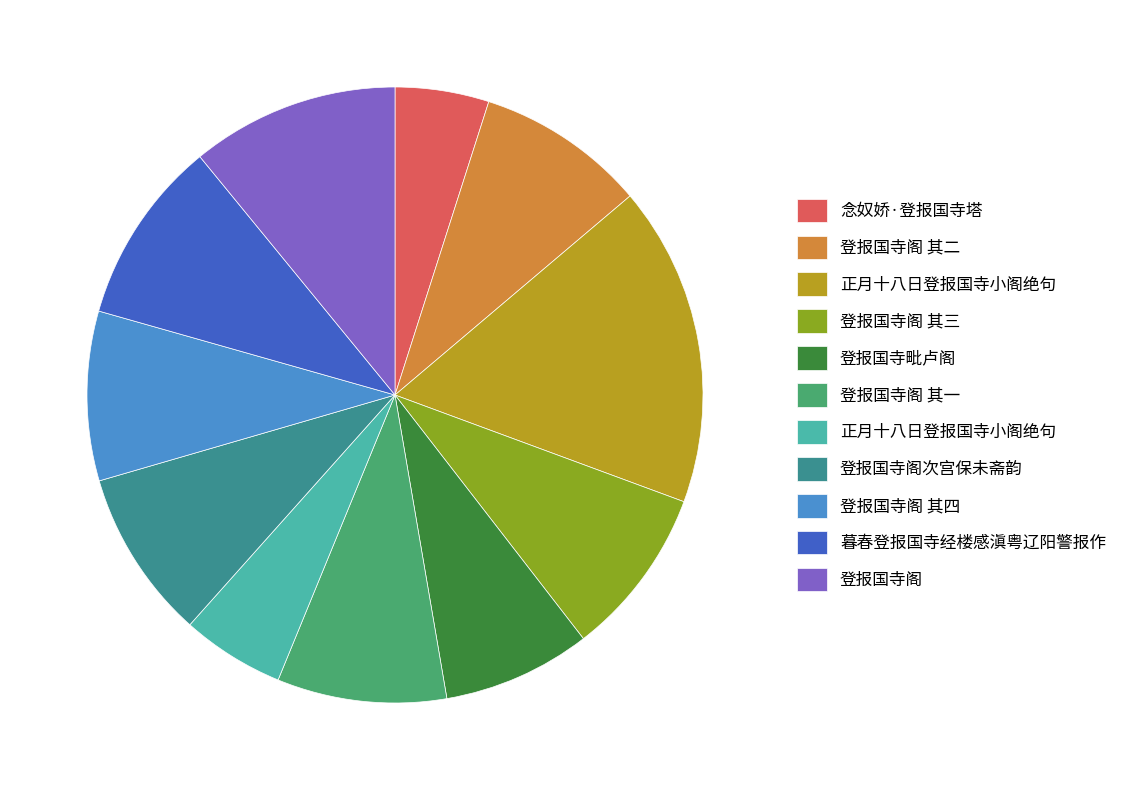

Count the number of slices in the pie.

11